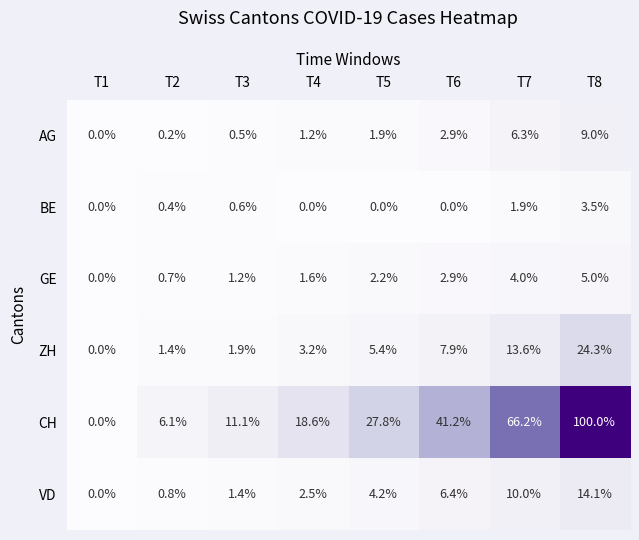

The AG series shows 0.6 at T6. True or false?

False